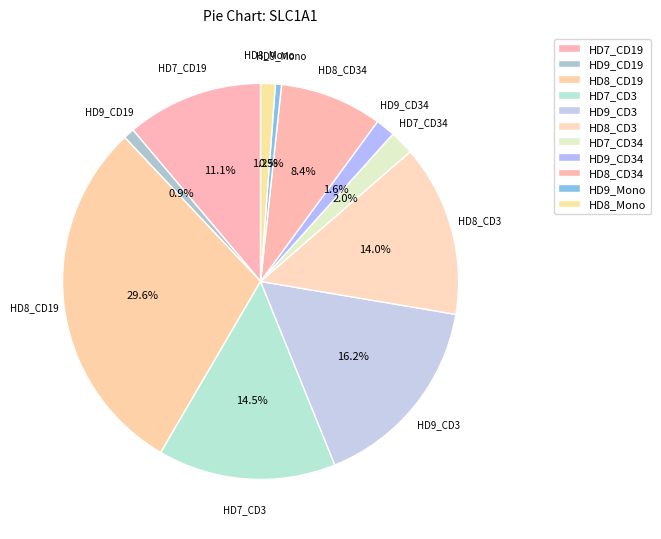

Count the number of slices in the pie.

11